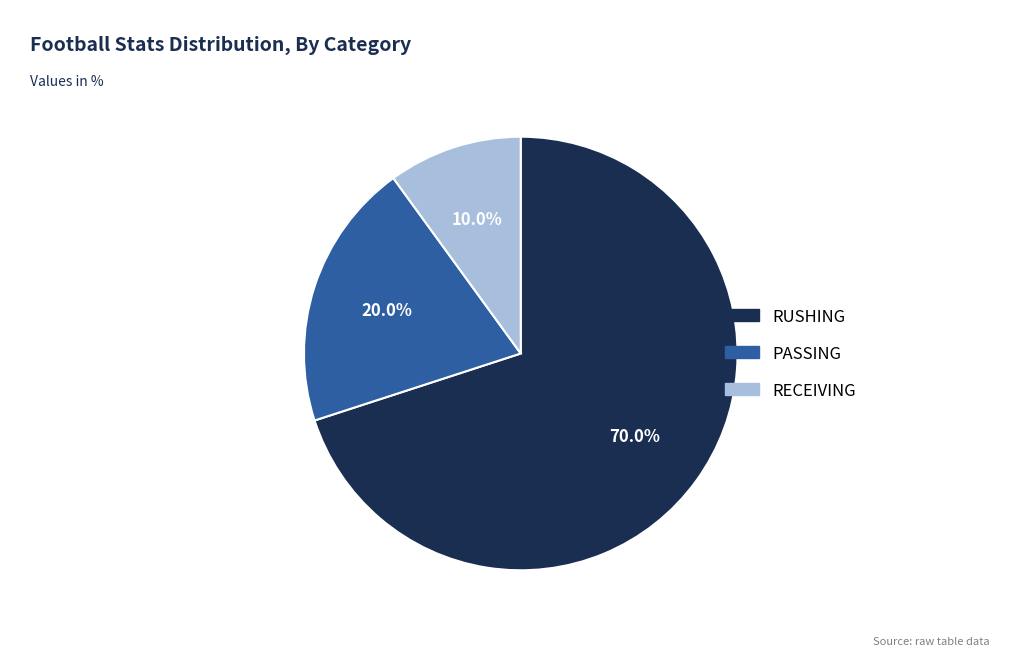

Between RUSHING and RECEIVING, which is larger?

RUSHING